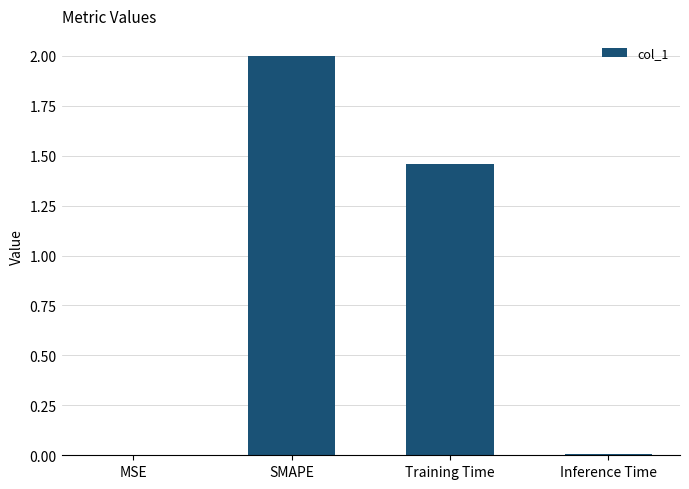

True or false: the data shows 0.0 at MSE.

True